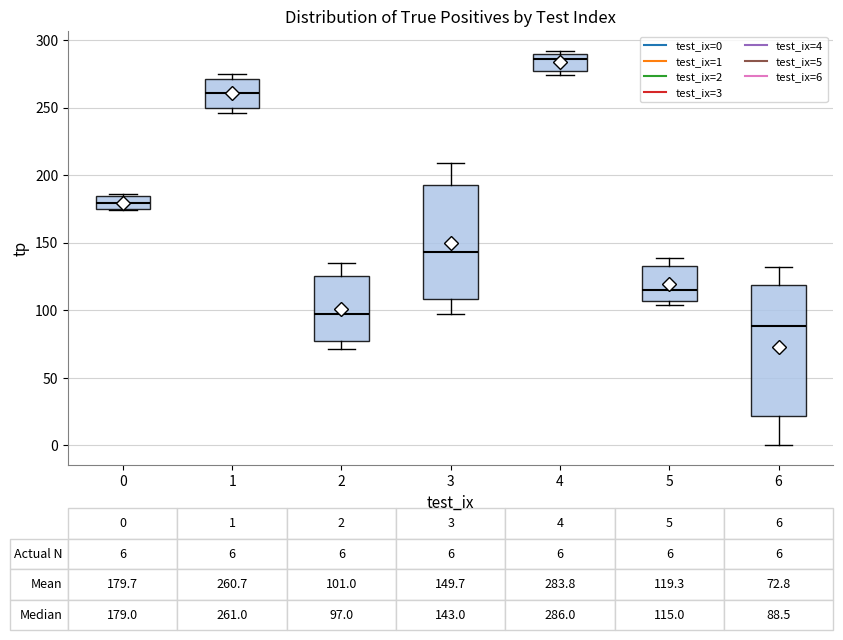

Which box has the lowest median line?

6